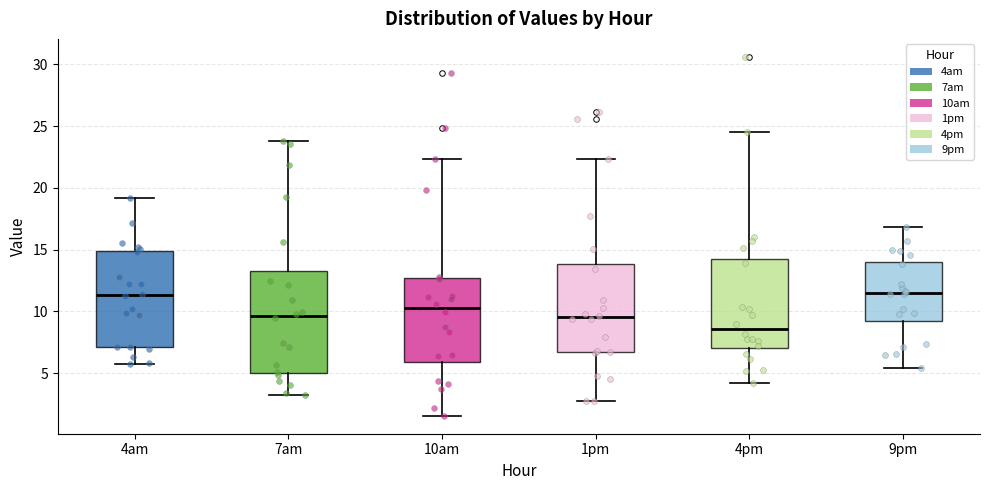

Where is the upper edge of the box for 4am on the y-axis? The values are not printed on the chart, so give them approximately, as read against the axis.

15.0